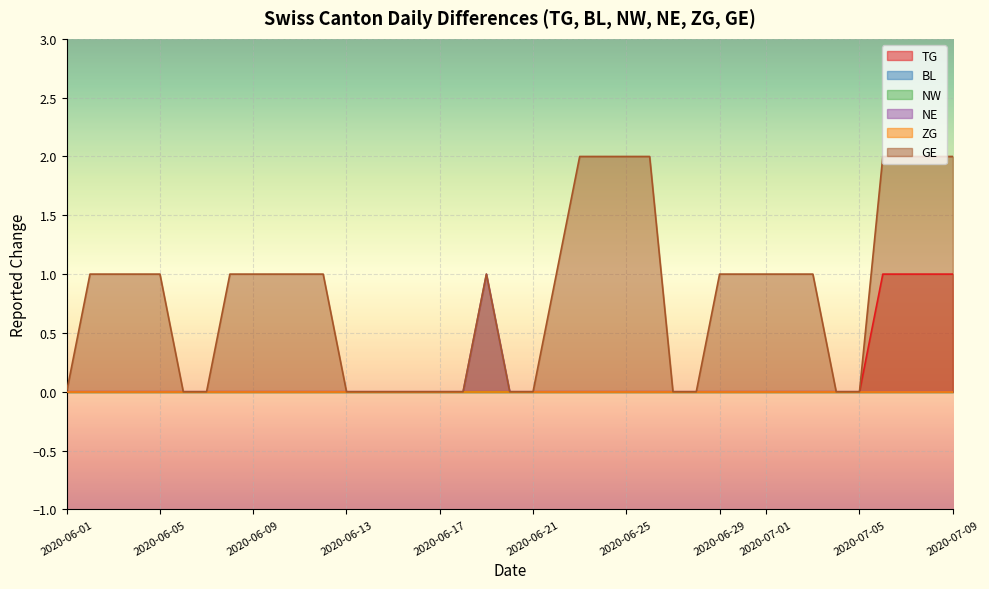

True or false: NW and ZG intersect in this chart.

False